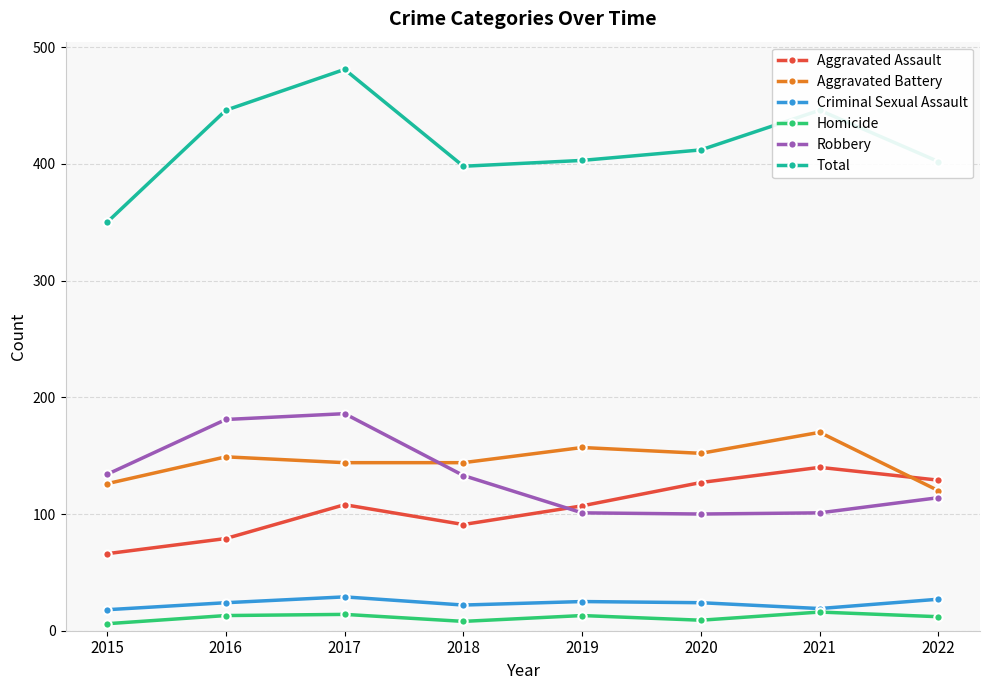

At which label does Total reach its peak?

2017